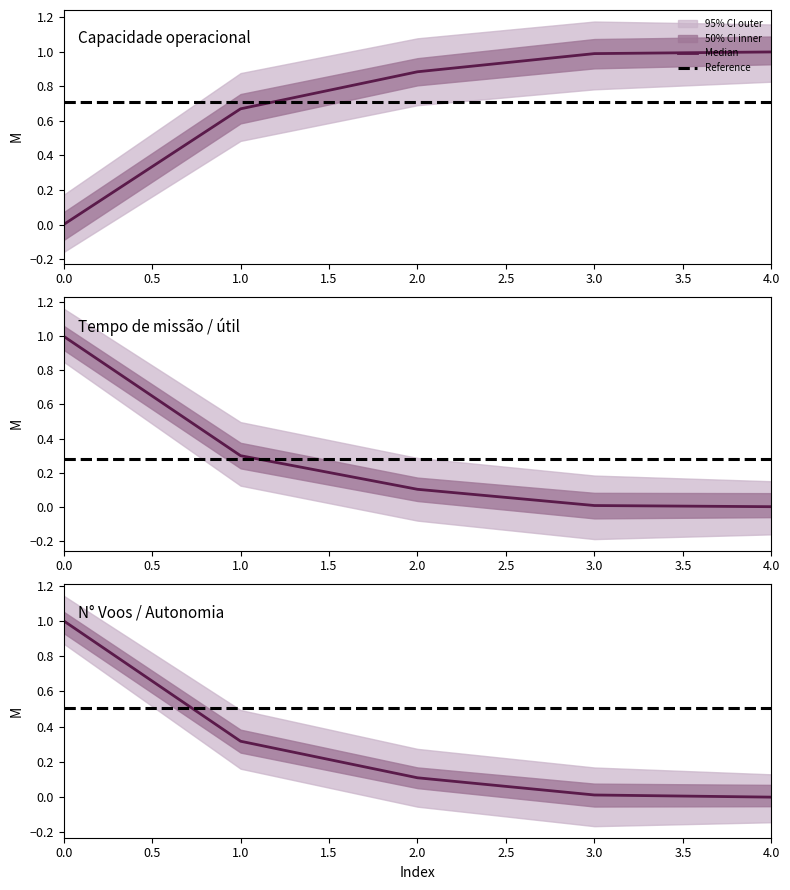

What is the difference between the Capacidade operacional [ha/h] values at 2 and 0?

0.9